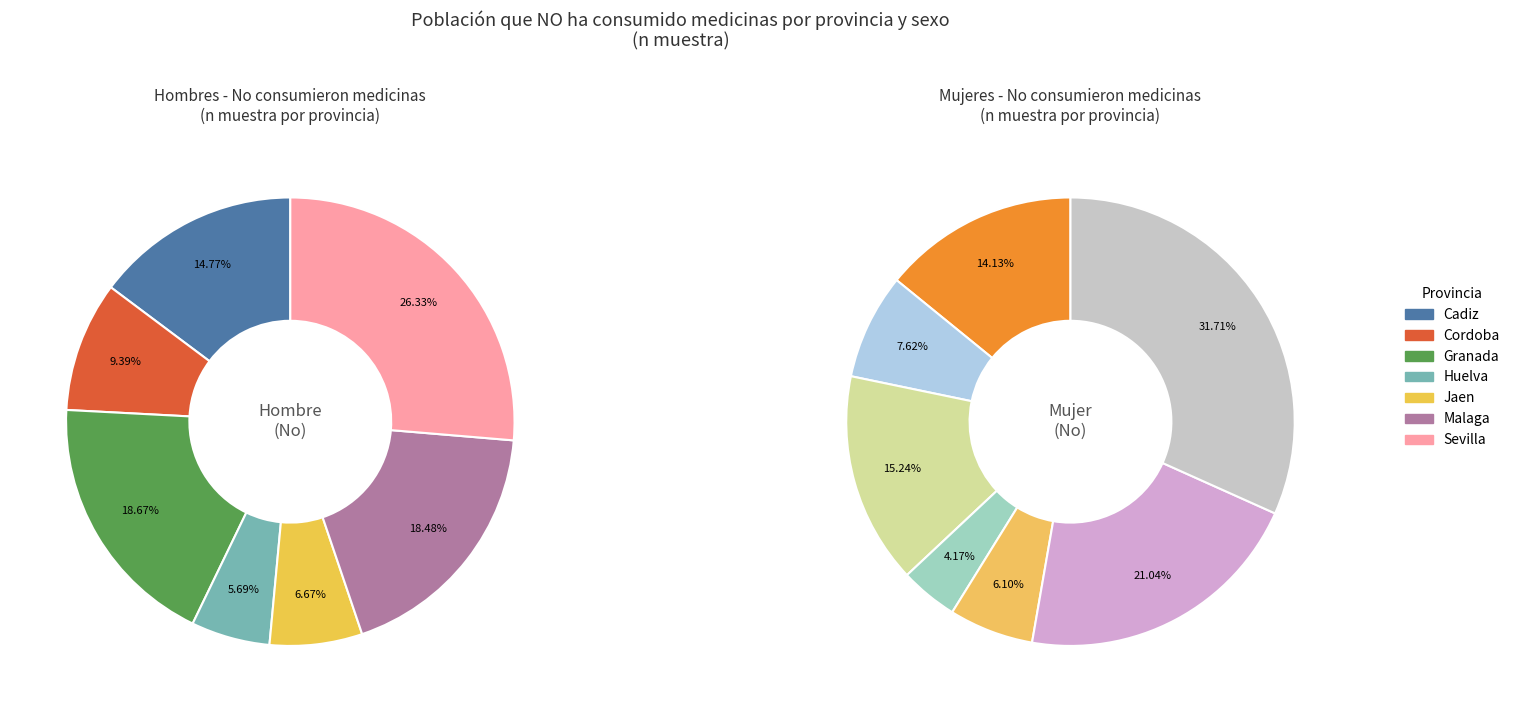

At Huelva, list the series in order from largest to smallest.

Hombre (n muestra), Mujer (n muestra)